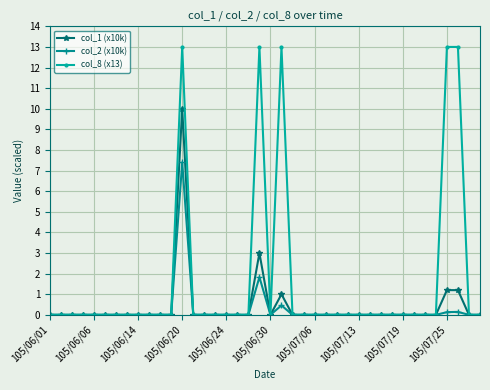

What is the greatest value displayed?

13.0